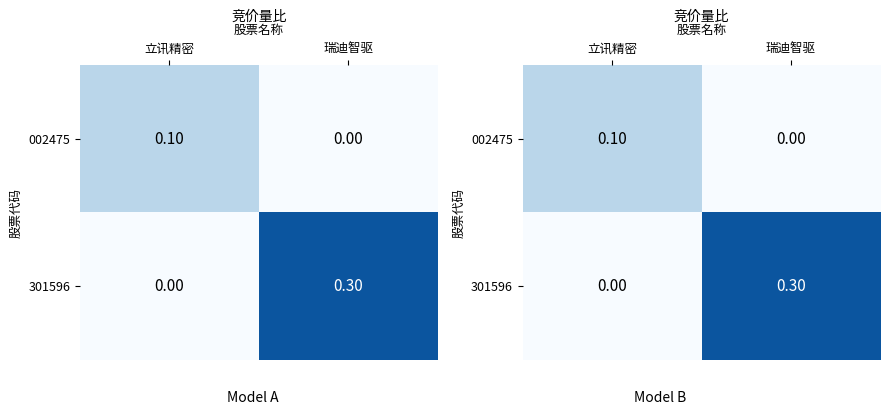

What is the total value across all series at 瑞迪智驱?

0.3